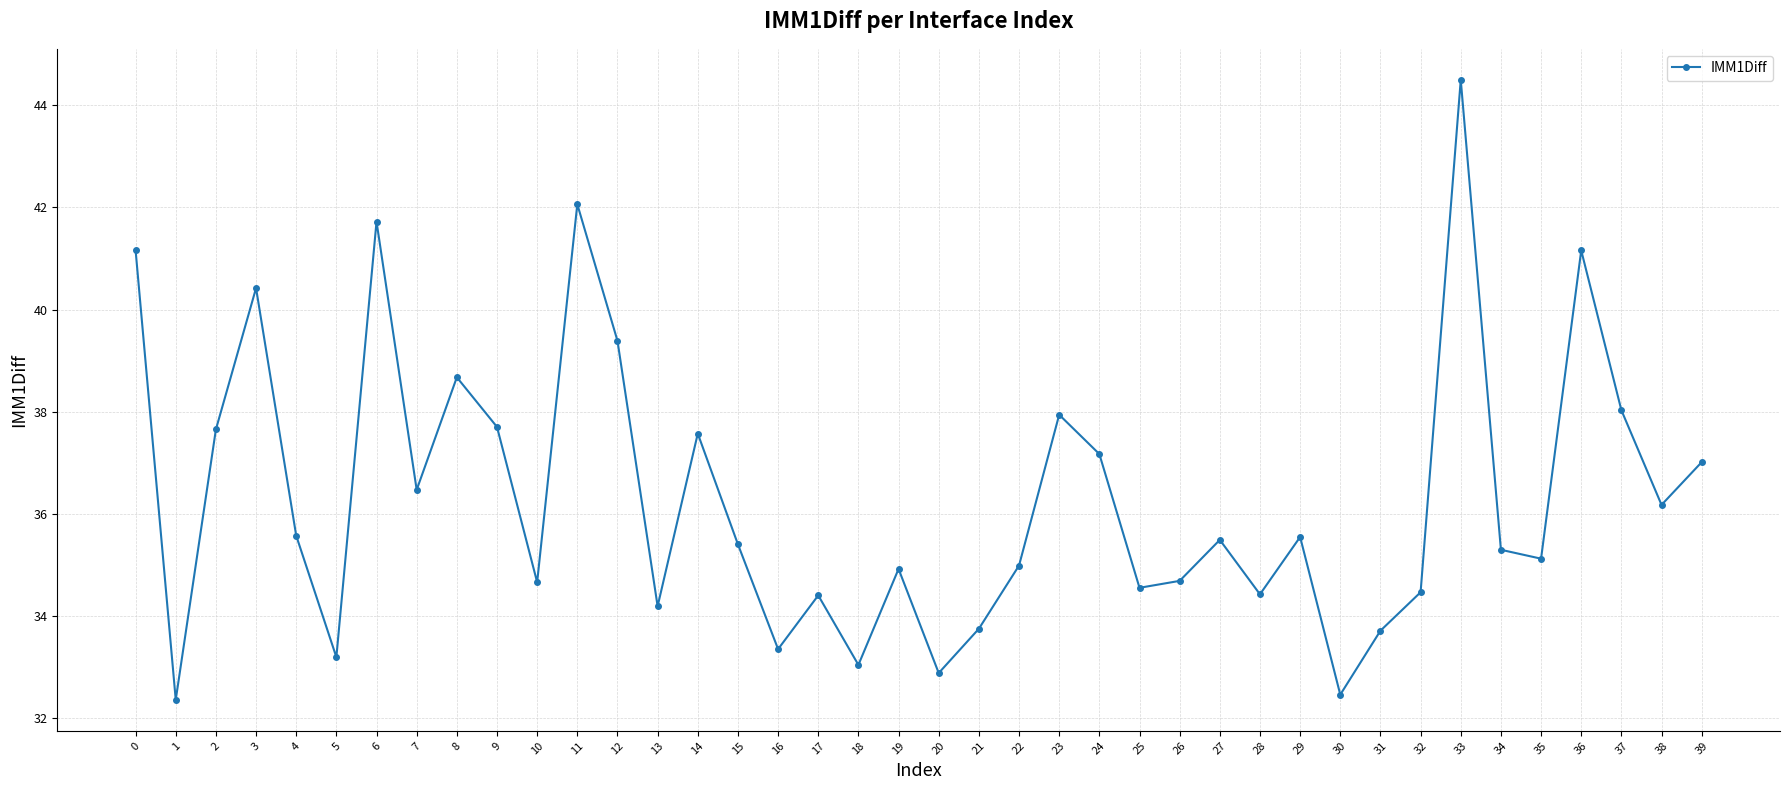

What is the change in value from 11 to 37?

-4.0